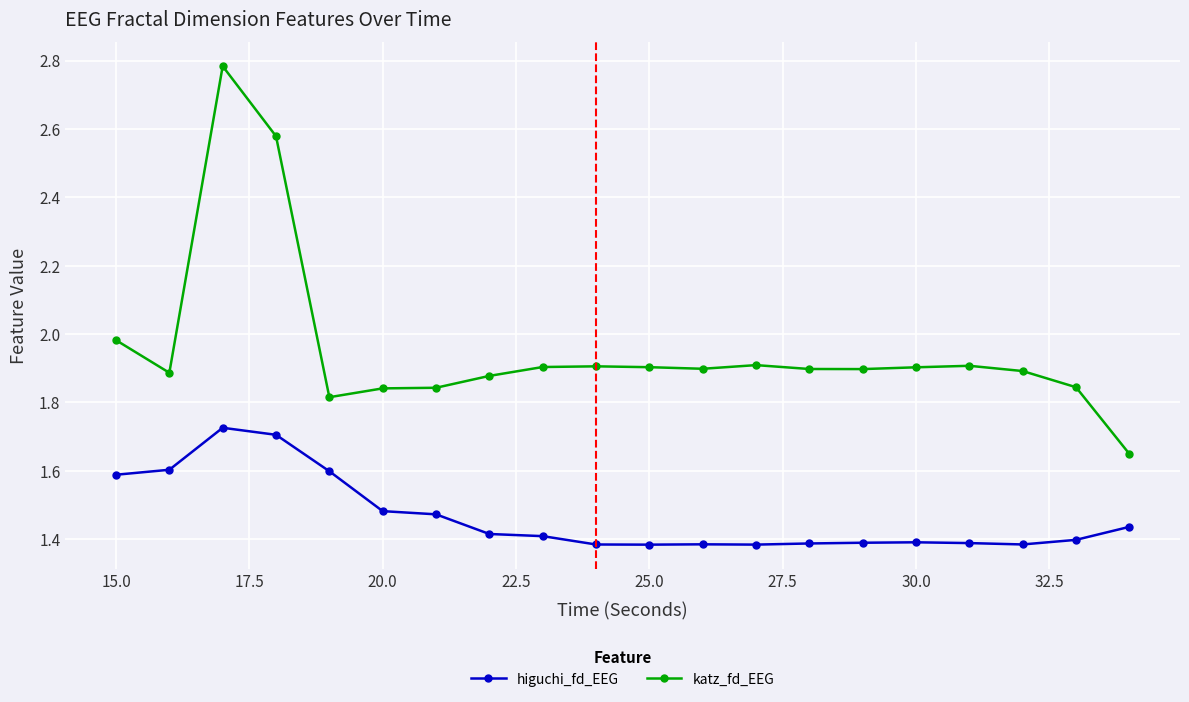

What is the difference between the maximum and minimum values in the higuchi_fd_EEG series?

0.3